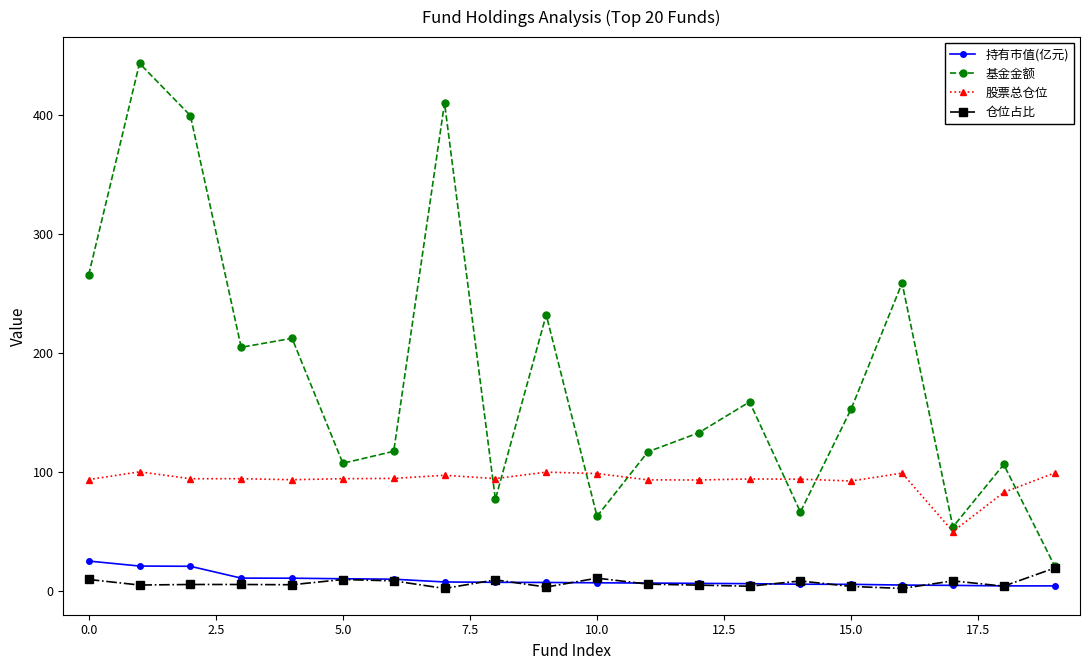

Which series has the largest total across all categories?

基金金额